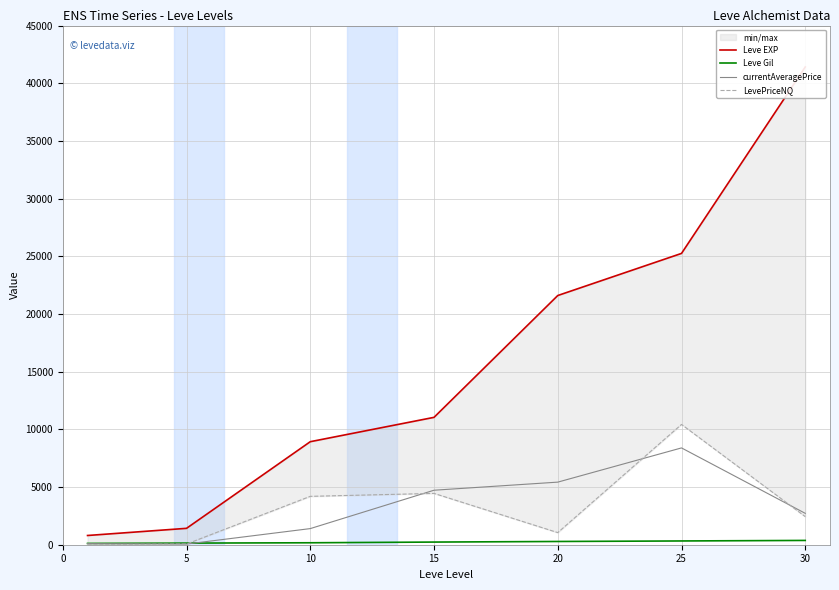

What is the approximate value of Leve EXP at 20?

21600.0